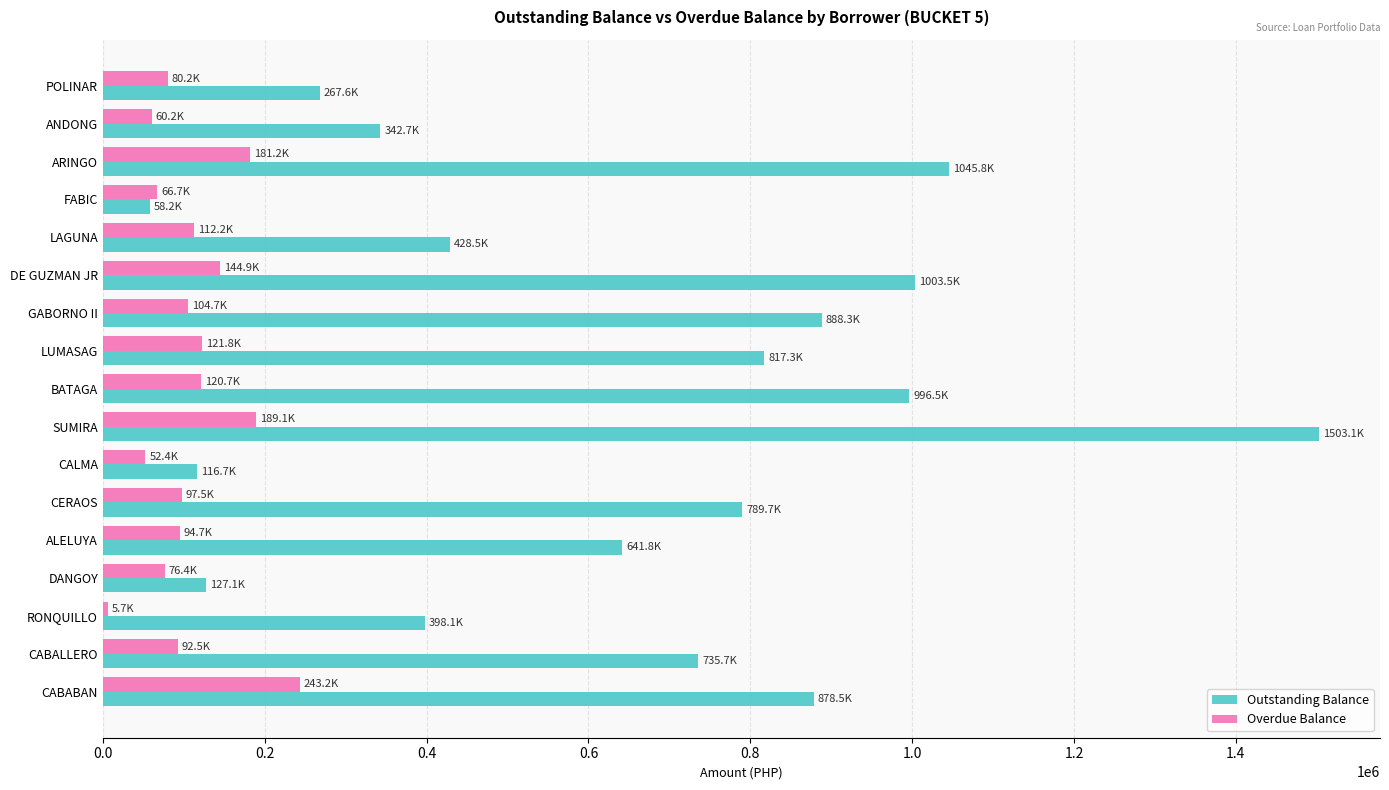

What is the average value of the Outstanding Balance series?

649354.0